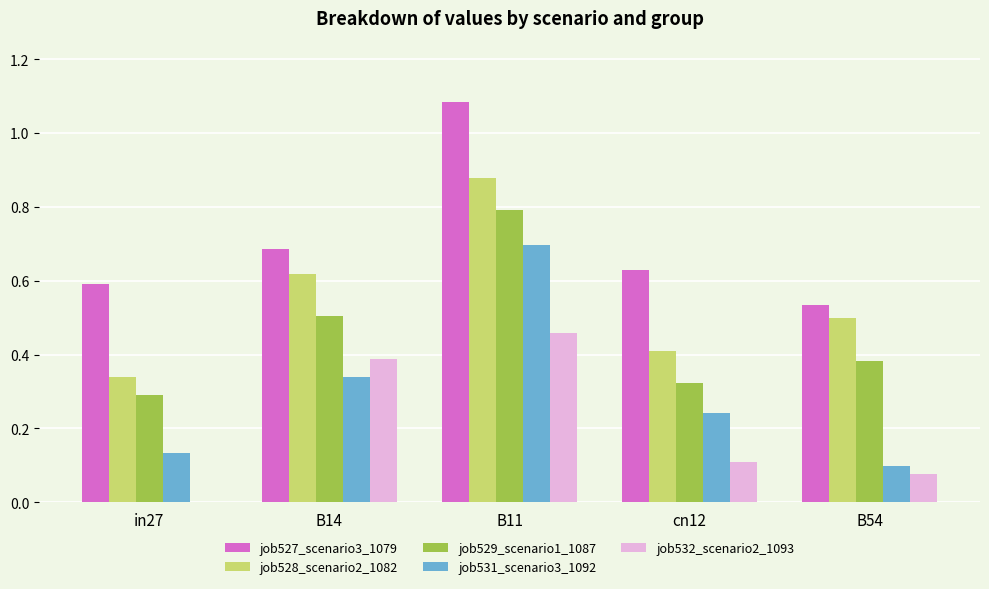

True or false: job531_scenario3_1092 has a value of 0.2 at in27.

False